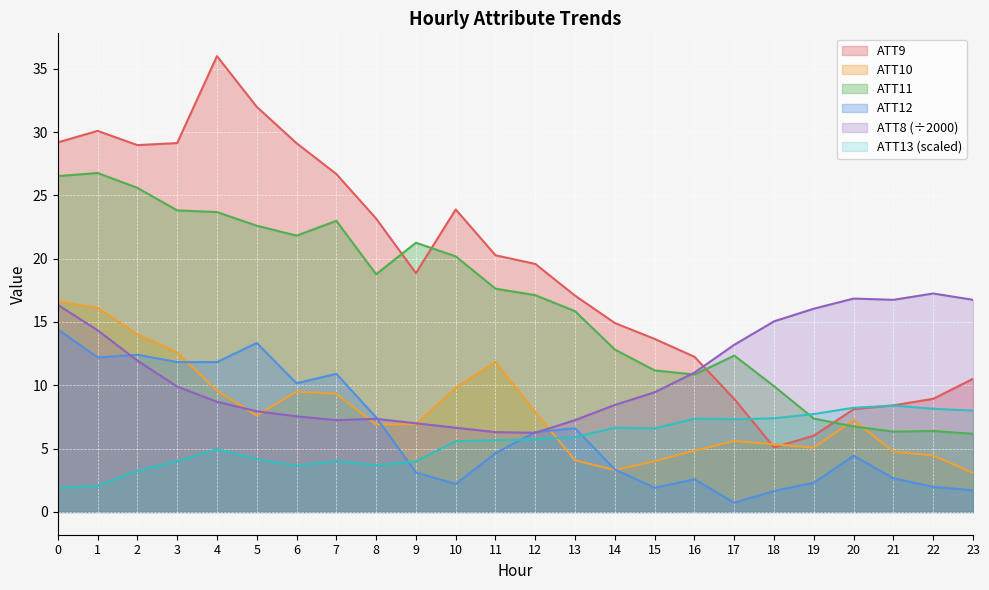

Reading left to right, what are all the values shown in this chart?

ATT8: 0=16.4	1=14.3	2=11.9	3=9.9	4=8.7	5=8.0	6=7.5	7=7.2	8=7.3	9=7.0	10=6.7	11=6.3	12=6.2	13=7.2	14=8.4	15=9.4	16=11.0	17=13.2	18=15.1	19=16.1	20=16.9	21=16.8	22=17.2	23=16.8
ATT9: 0=29.2	1=30.1	2=29.0	3=29.1	4=36.0	5=32.0	6=29.1	7=26.7	8=23.2	9=18.9	10=23.9	11=20.3	12=19.6	13=17.1	14=14.9	15=13.7	16=12.3	17=8.9	18=5.1	19=6.0	20=8.1	21=8.4	22=8.9	23=10.5
ATT10: 0=16.6	1=16.1	2=14.0	3=12.6	4=9.6	5=7.6	6=9.5	7=9.3	8=6.9	9=6.9	10=9.8	11=11.9	12=7.9	13=4.1	14=3.3	15=4.0	16=4.8	17=5.6	18=5.3	19=5.1	20=7.3	21=4.8	22=4.5	23=3.1
ATT11: 0=26.5	1=26.8	2=25.6	3=23.8	4=23.7	5=22.6	6=21.8	7=23.0	8=18.8	9=21.3	10=20.2	11=17.6	12=17.1	13=15.9	14=12.8	15=11.2	16=10.8	17=12.3	18=9.9	19=7.4	20=6.7	21=6.3	22=6.4	23=6.2
ATT12: 0=14.4	1=12.2	2=12.4	3=11.8	4=11.8	5=13.3	6=10.2	7=10.9	8=7.5	9=3.1	10=2.2	11=4.6	12=6.3	13=6.6	14=3.3	15=1.9	16=2.6	17=0.7	18=1.7	19=2.3	20=4.4	21=2.7	22=2.0	23=1.7
ATT13: 0=1.9	1=2.1	2=3.3	3=4.0	4=5.0	5=4.2	6=3.6	7=4.0	8=3.7	9=4.0	10=5.6	11=5.7	12=5.7	13=5.9	14=6.7	15=6.6	16=7.4	17=7.3	18=7.4	19=7.7	20=8.2	21=8.4	22=8.1	23=8.0